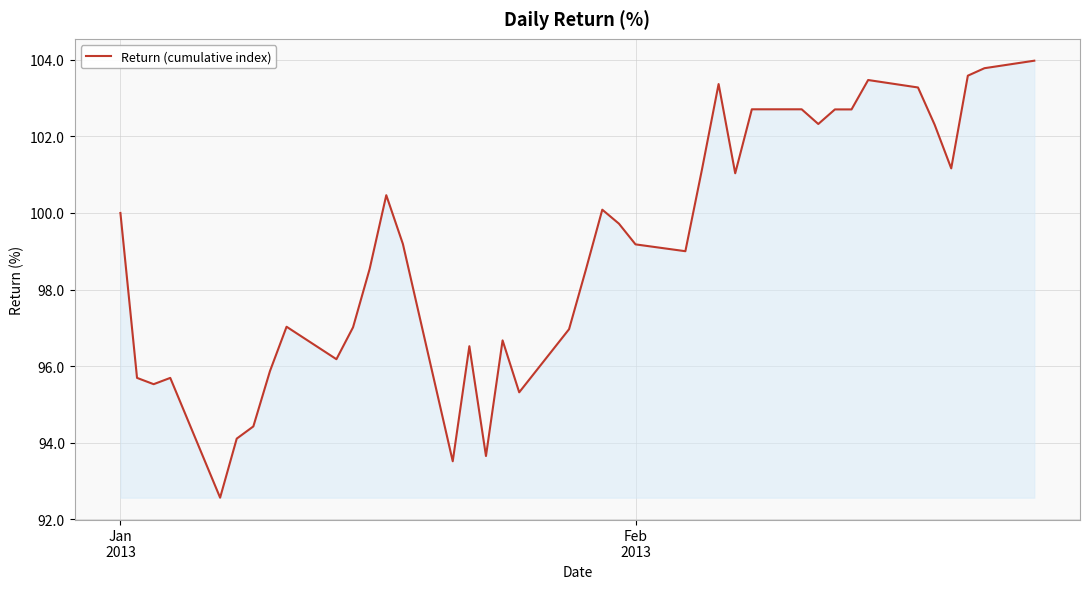

What is the greatest value displayed?

104.0